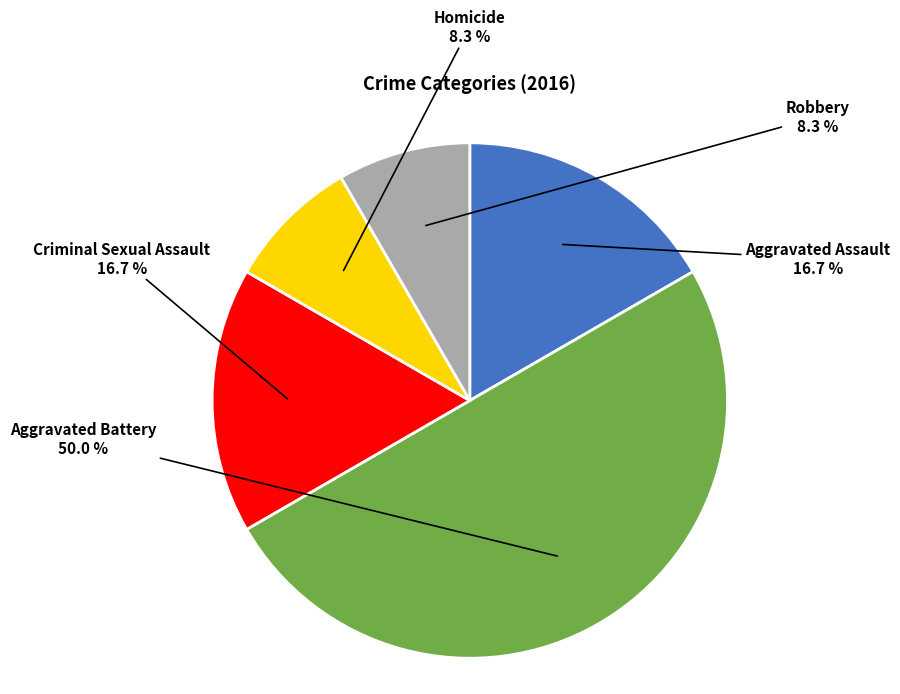

To the nearest percent, what portion does Aggravated Battery represent?

50%